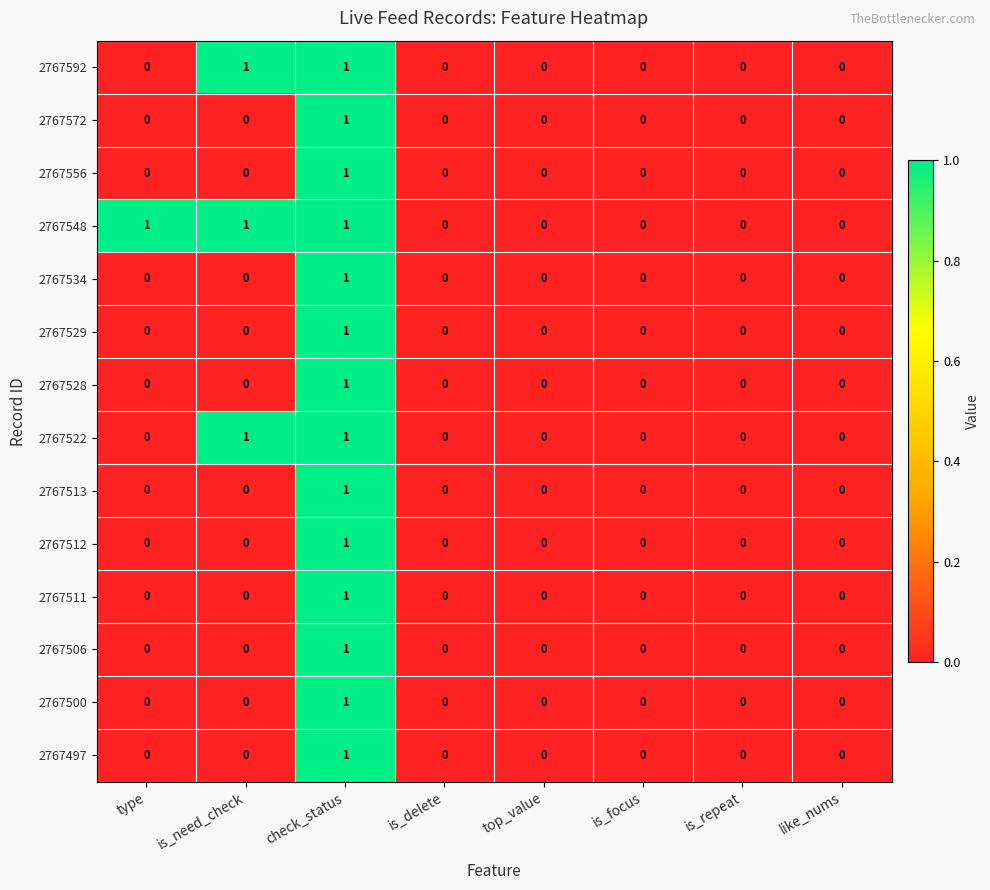

How many 2767548 values are between 0 and 1?

8